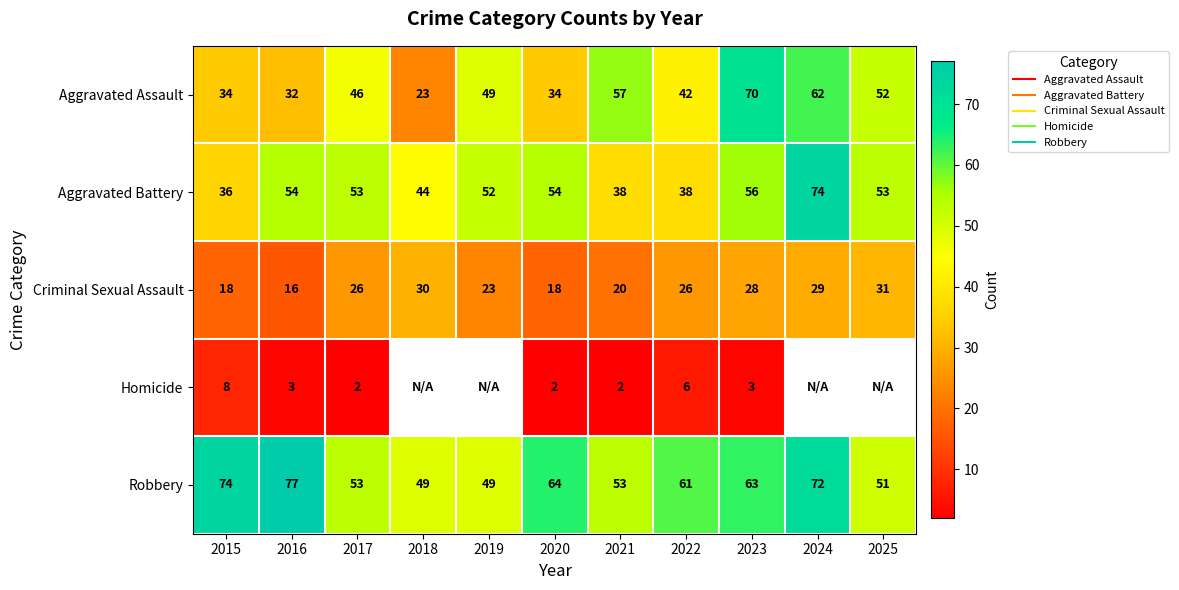

Rank the series by their maximum value, from highest to lowest.

Robbery, Aggravated Battery, Aggravated Assault, Criminal Sexual Assault, Homicide